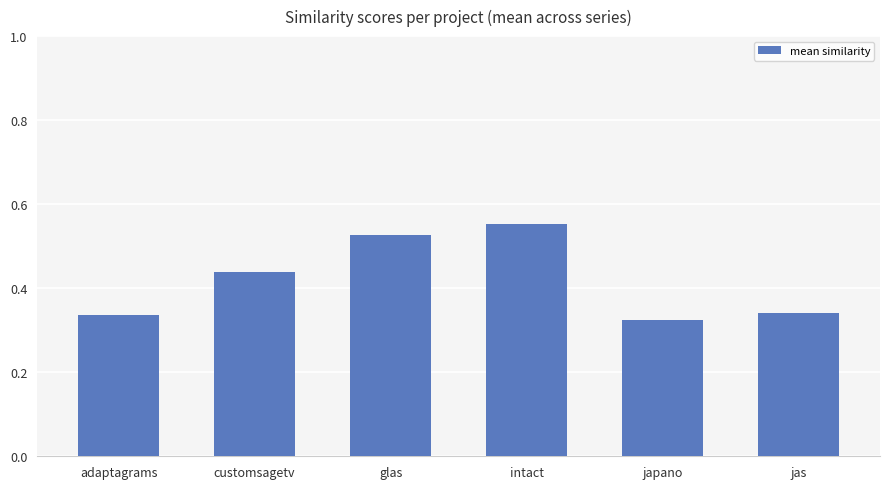

The value at customsagetv is 0.1. True or false?

False